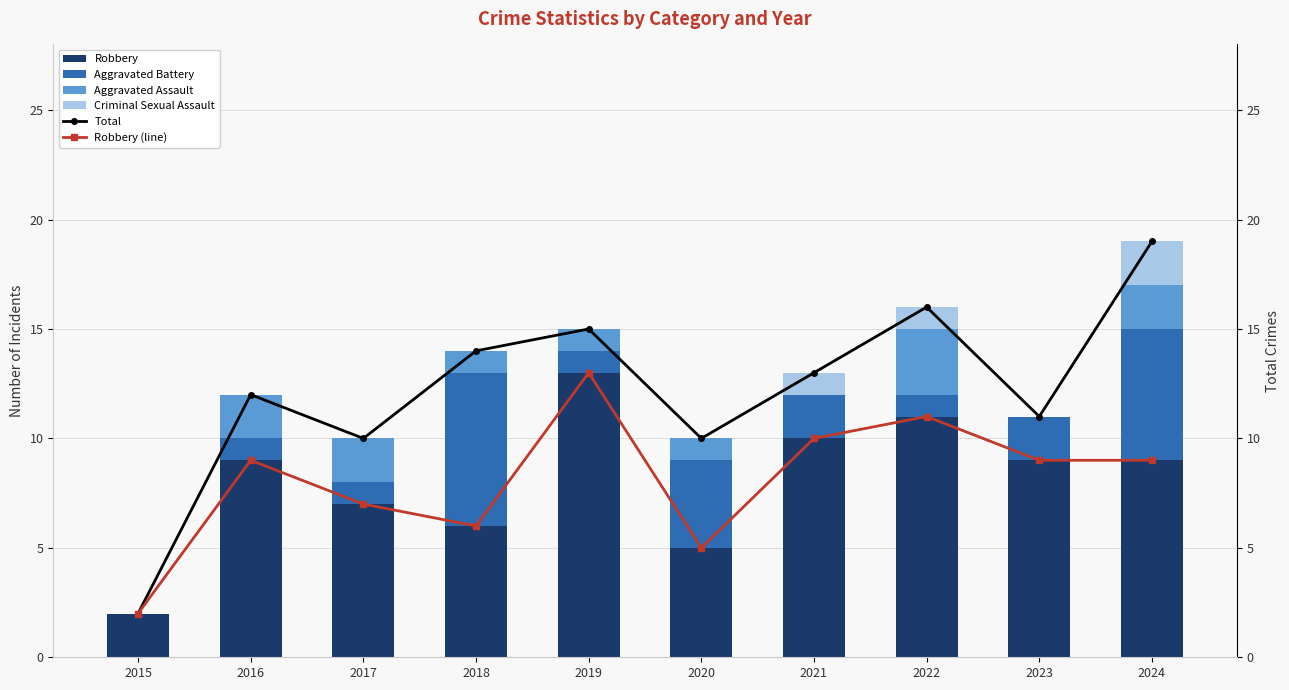

Rank the series at 2016 from lowest to highest value.

Criminal Sexual Assault, Aggravated Battery, Aggravated Assault, Robbery, Robbery (line), Total